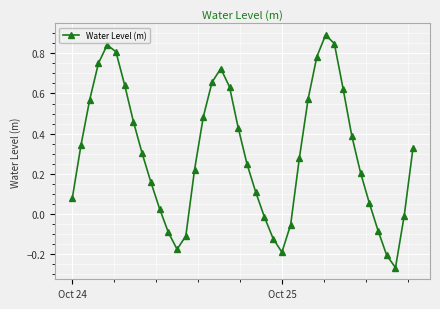

What is the difference between the maximum and minimum values?

1.2